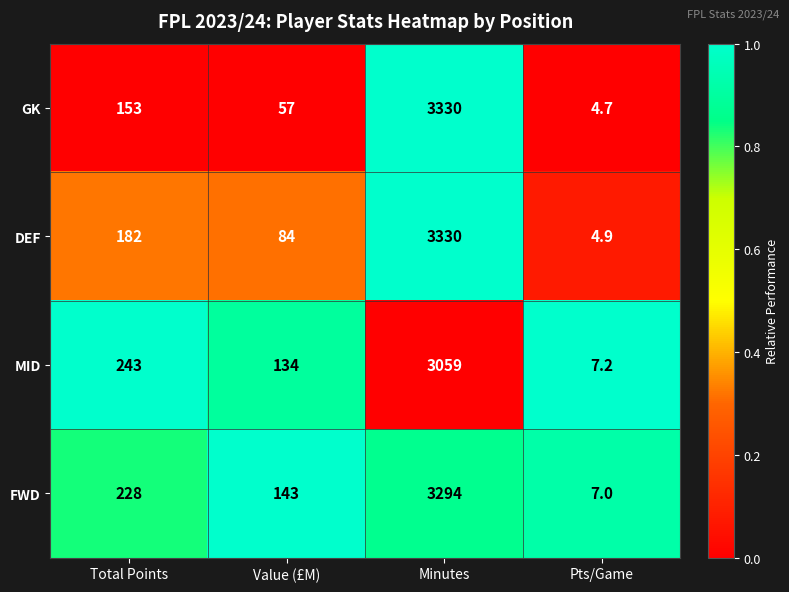

Is it true that FWD equals 53.2 at Total Points?

False